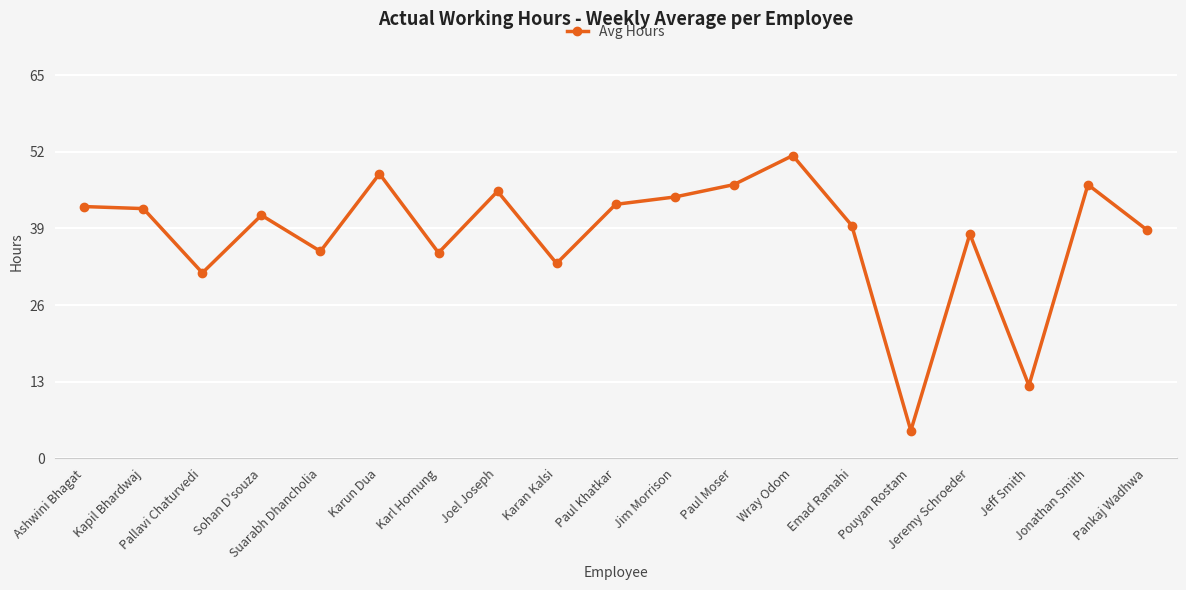

The value at Suarabh Dhancholia is 35.1. True or false?

True